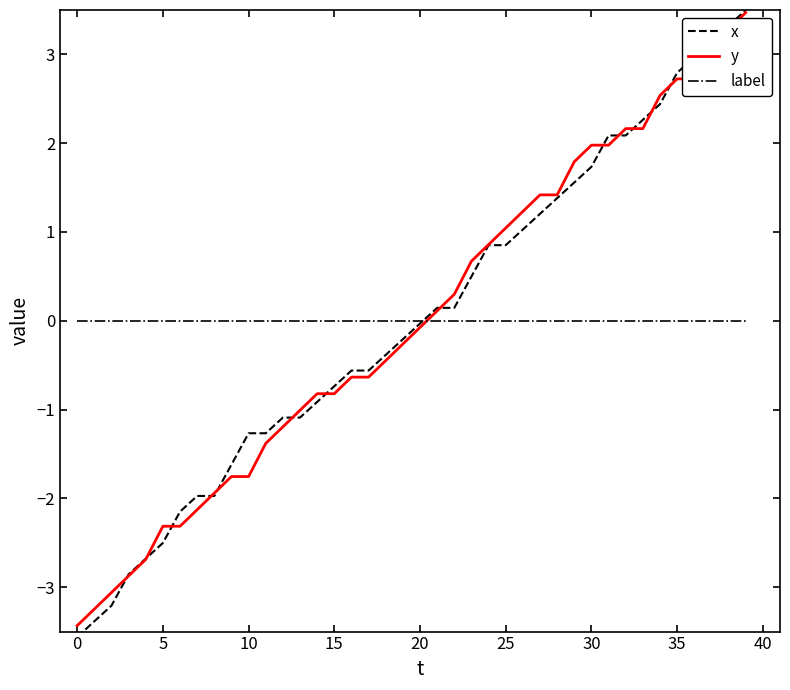

What are all the series names shown in the legend?

x, y, label